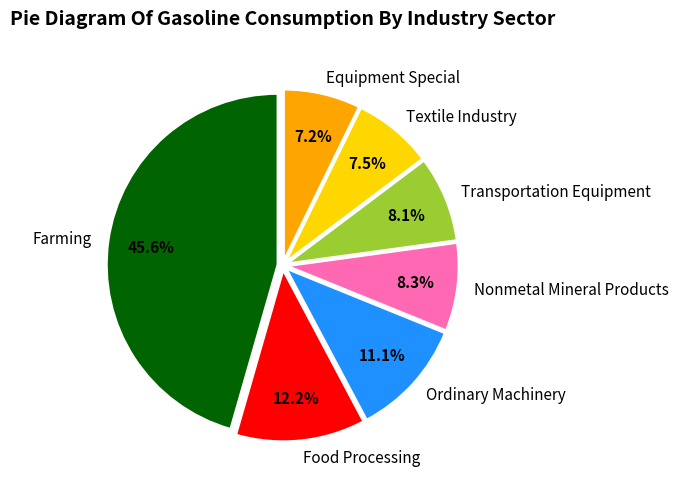

What portion of the pie excludes Ordinary Machinery?

88.9%